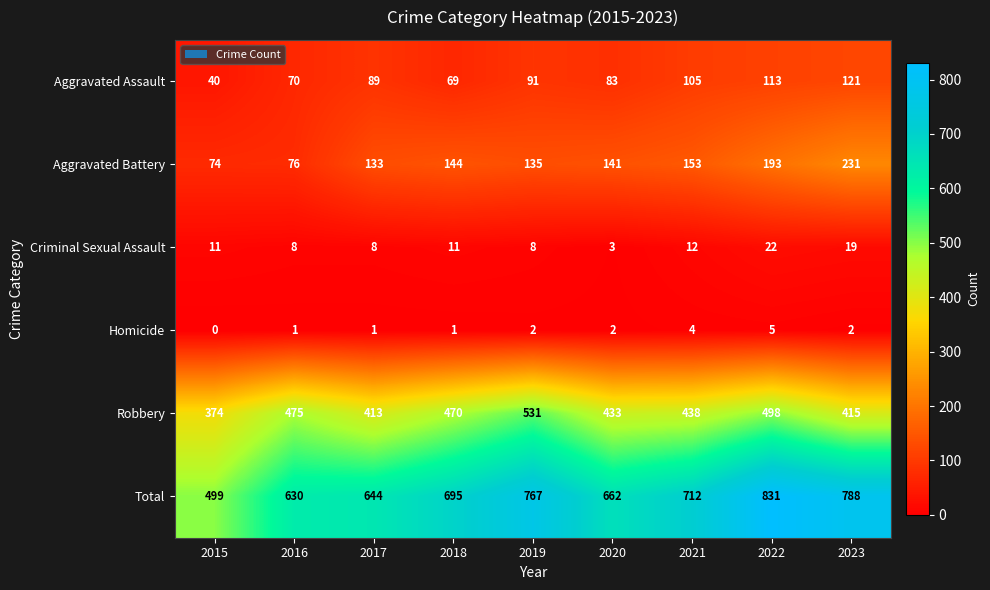

Which series has the largest total across all categories?

Total